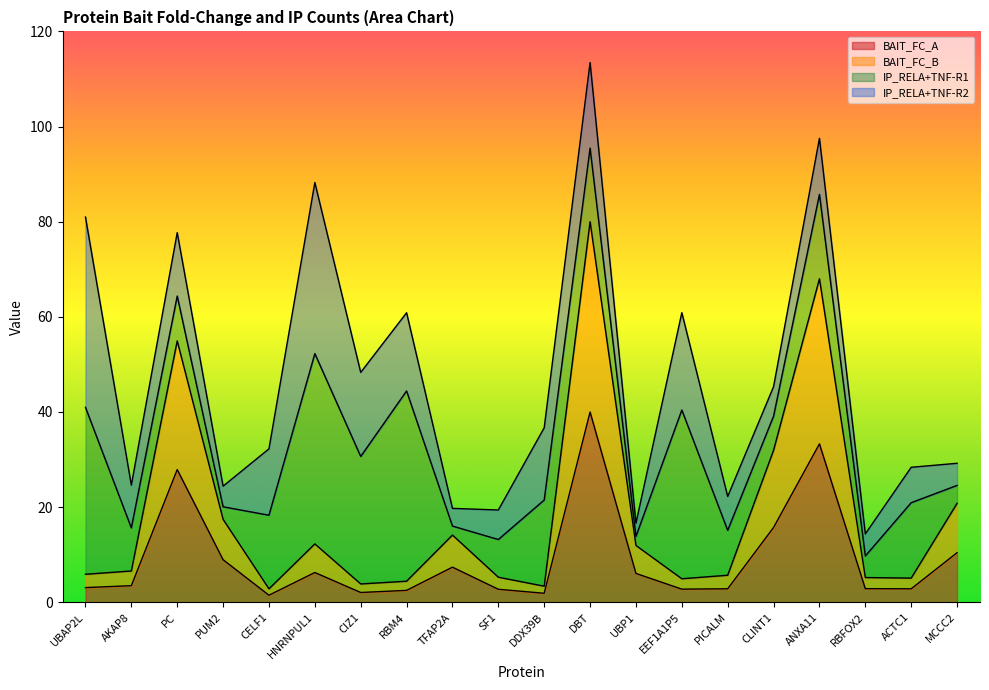

At which category is the sum across all series the highest?

DBT